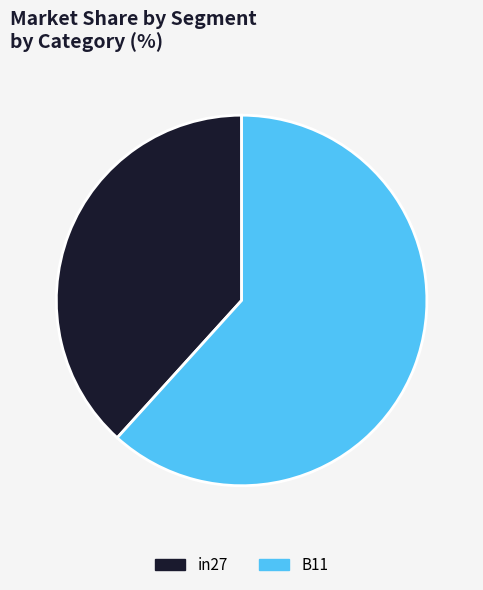

How many slices are in this pie chart?

2